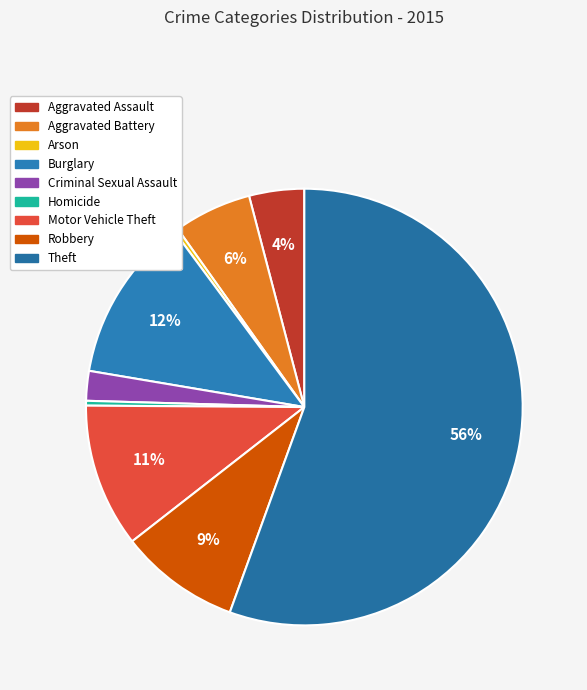

Count the number of slices in the pie.

9